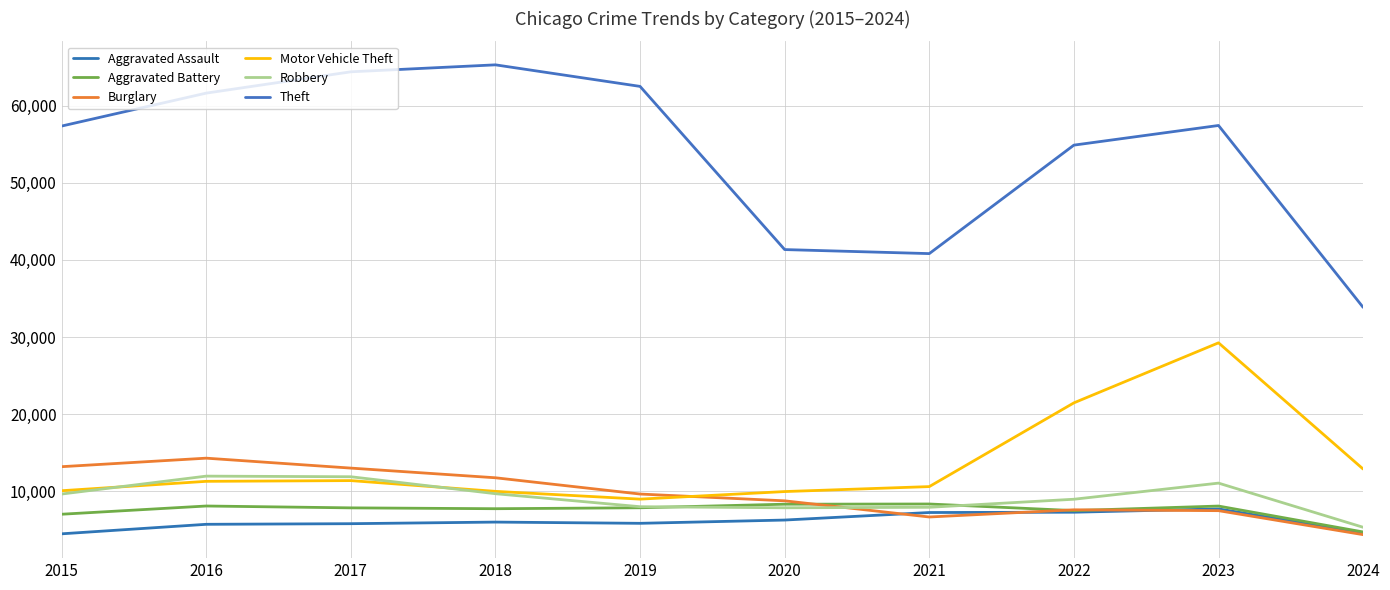

True or false: Motor Vehicle Theft and Theft cross at least once.

False